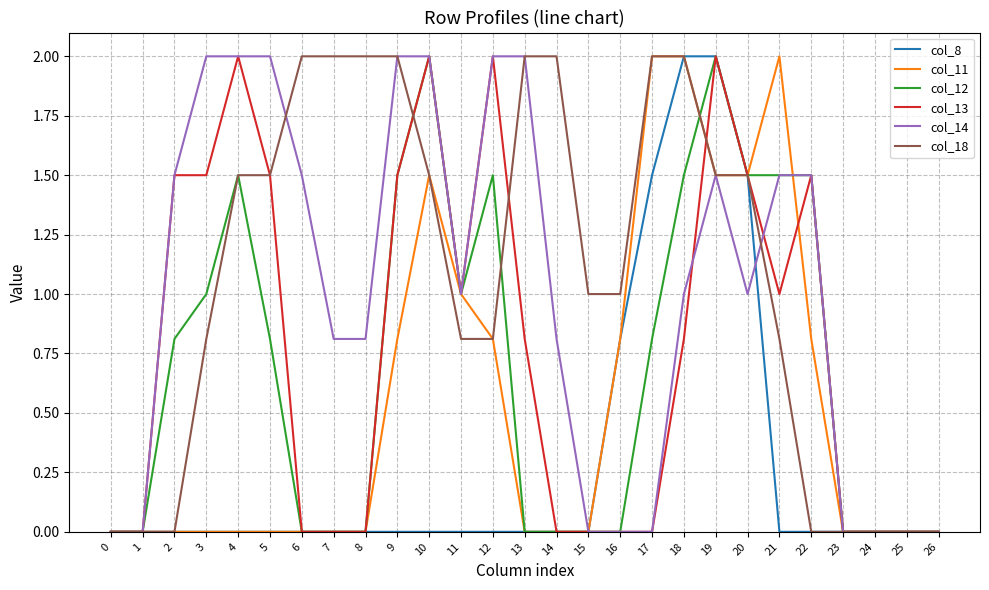

What is the difference between the highest and lowest values at 11?

1.0